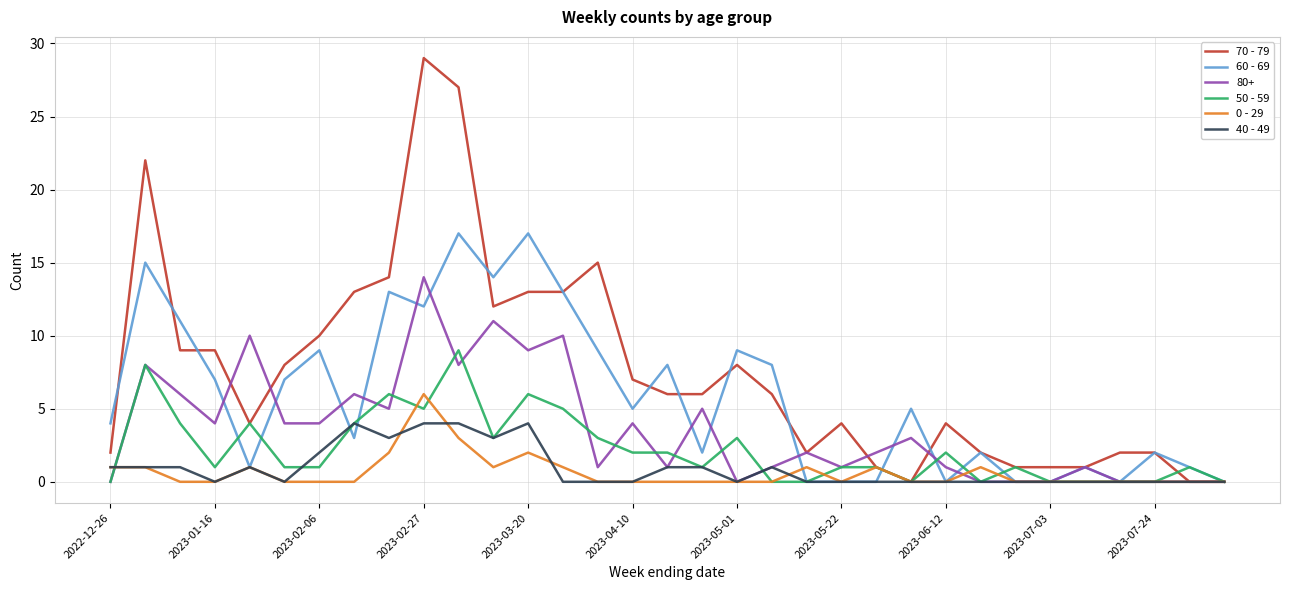

Which series has the largest range (max minus min)?

70 - 79